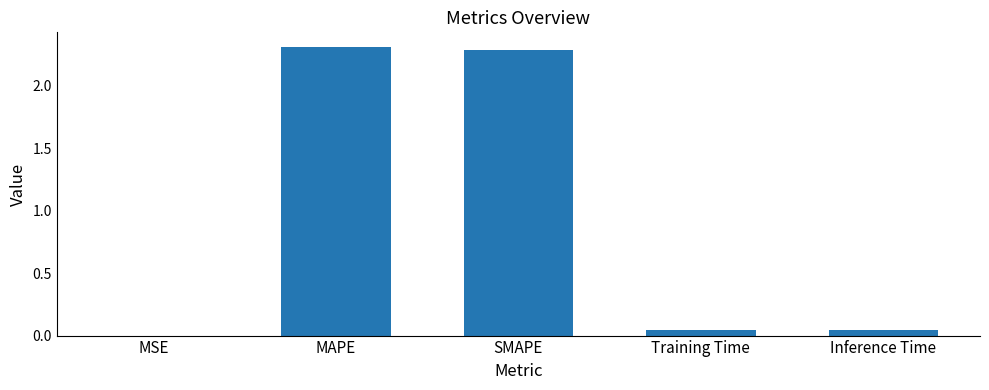

How many data points does each series have?

5